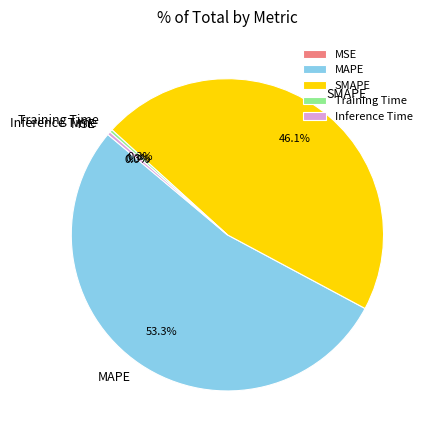

Which category accounts for the majority?

MAPE